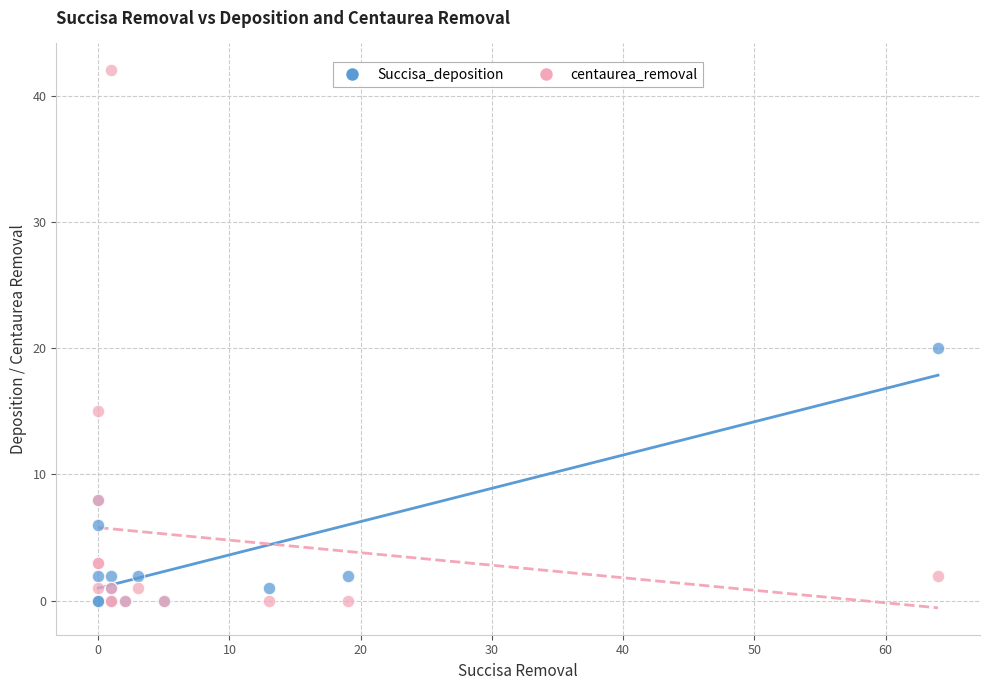

In the centaurea_removal series, what Y value is closest to 21?

15